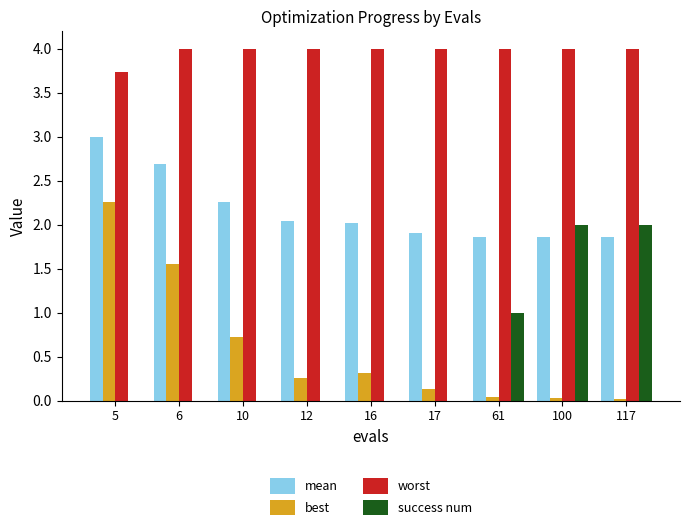

Which series has the largest total across all categories?

worst